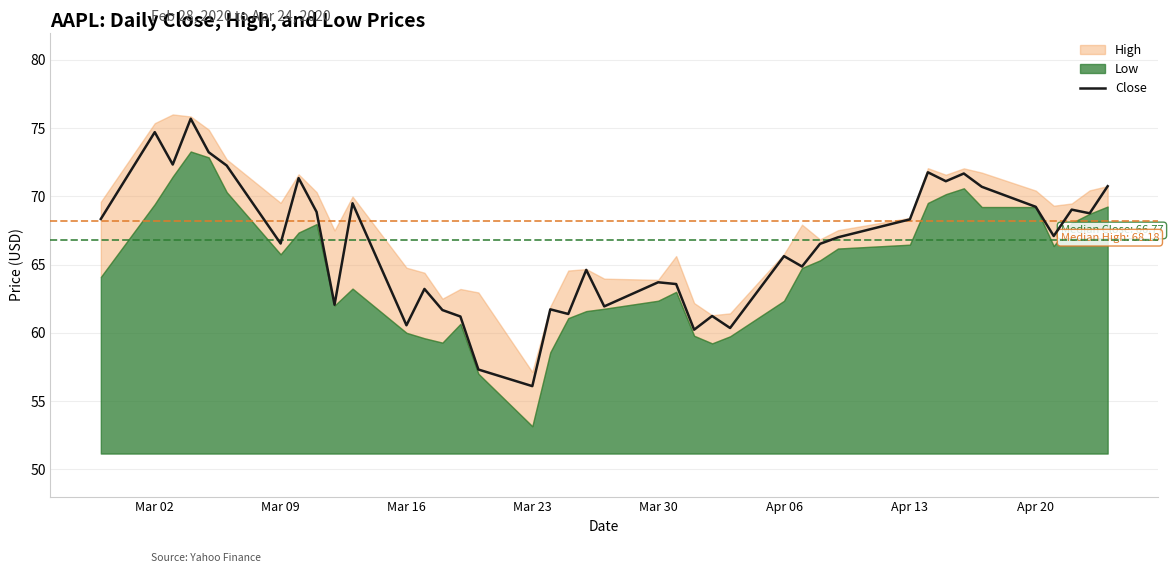

What is the highest value of the Close series?

75.7